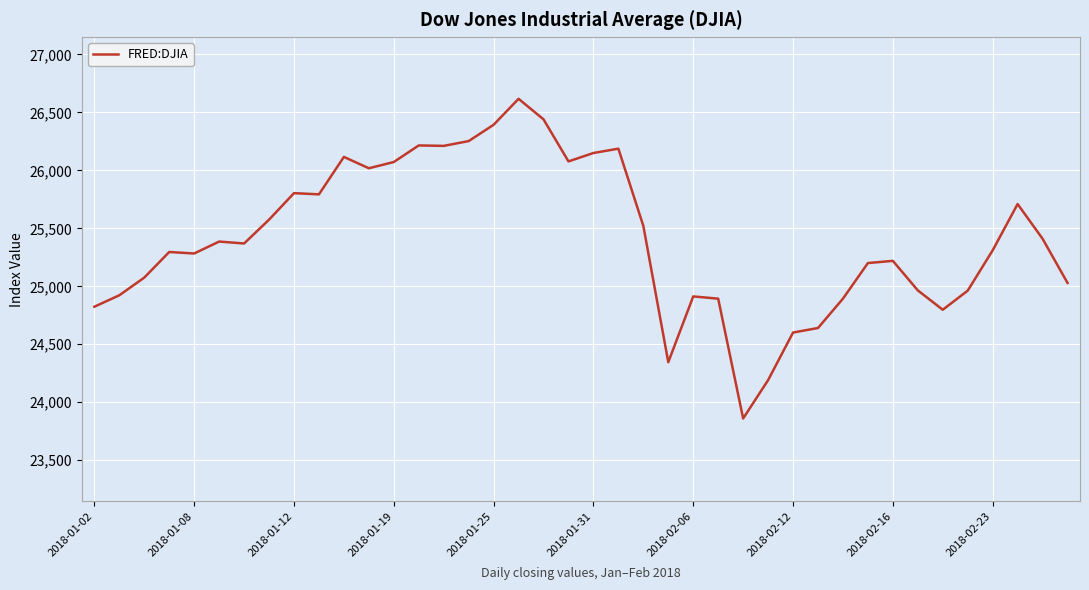

What is the greatest value displayed?

26616.7